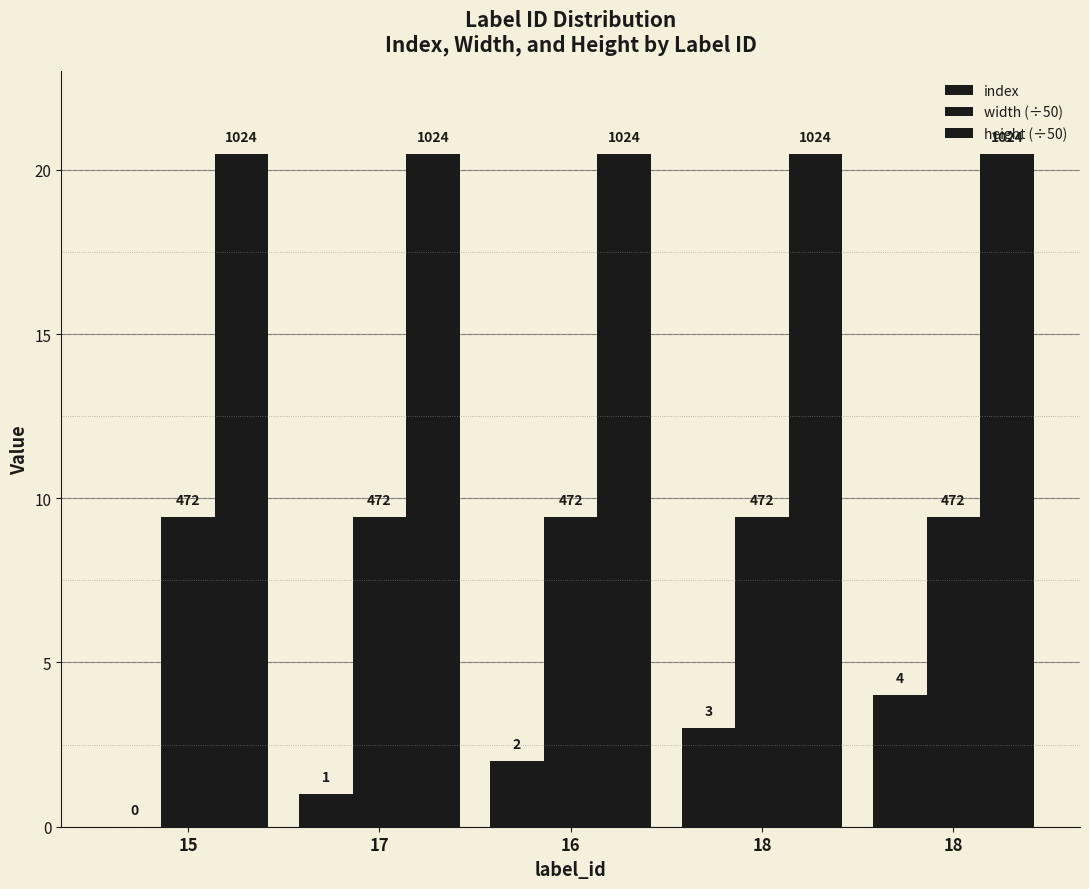

Which series has the widest spread of values?

index